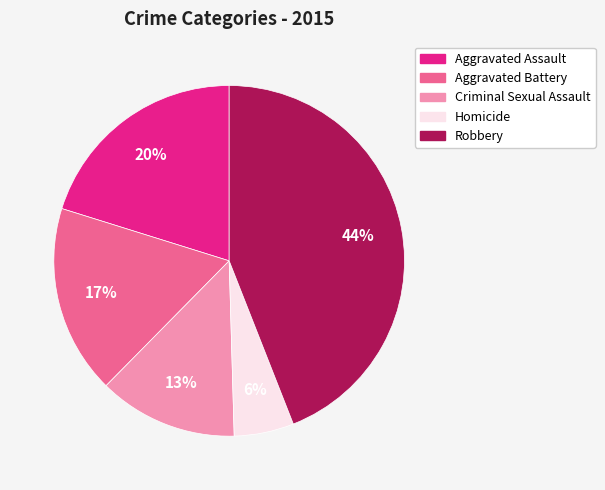

To the nearest percent, what percentage of the pie is Homicide?

6%